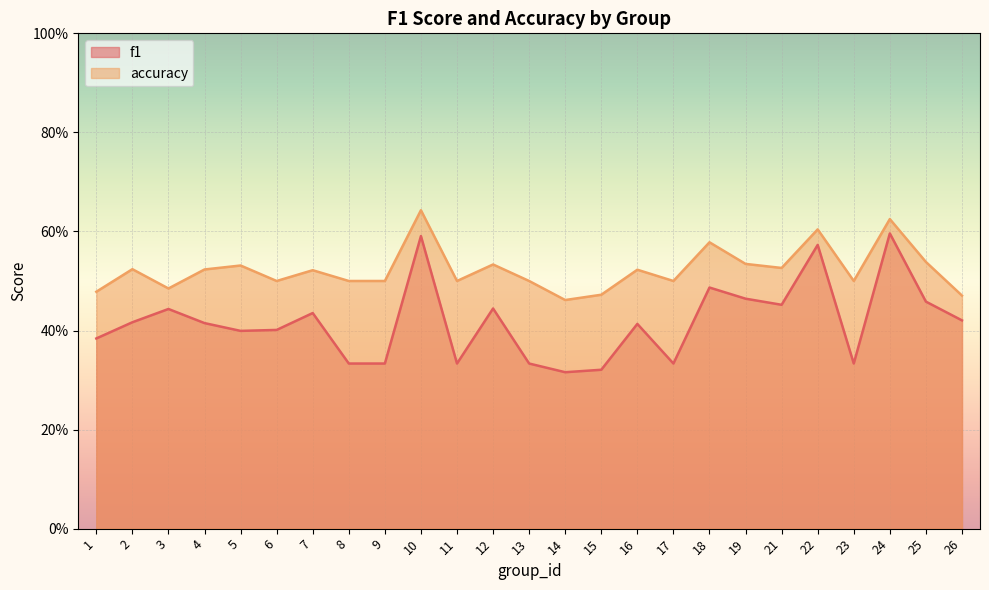

True or false: f1 and accuracy intersect in this chart.

False